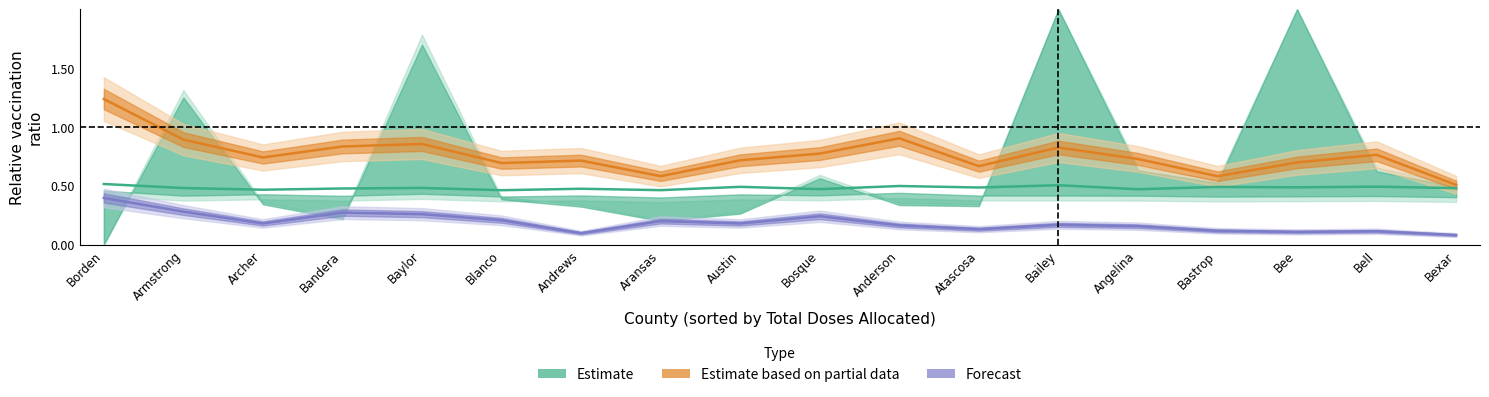

What is the total value across all series at Bastrop?

1.2